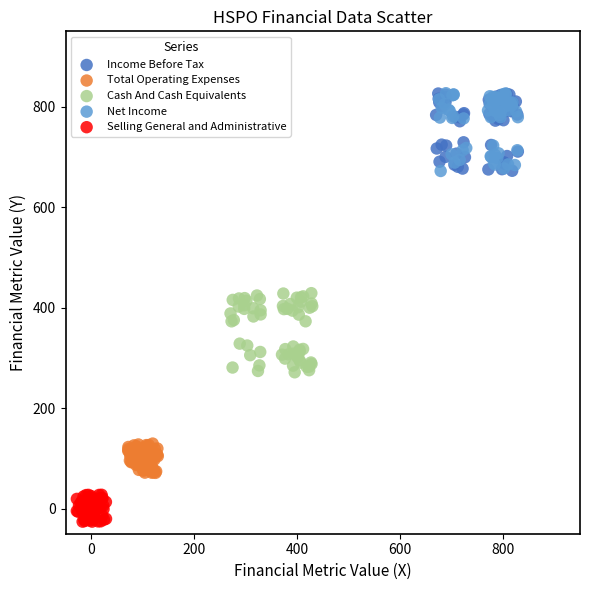

Which series contains the lowest Y value?

Selling General and Administrative